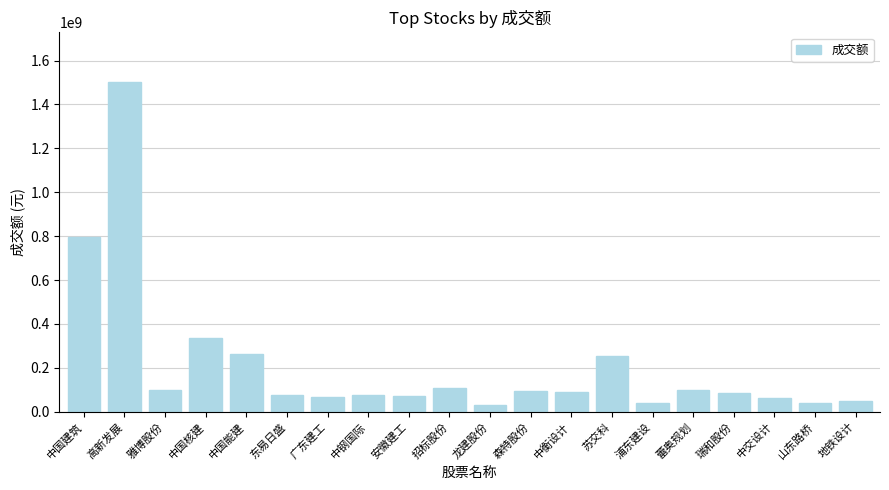

What is the difference between the maximum and minimum values?

1471550543